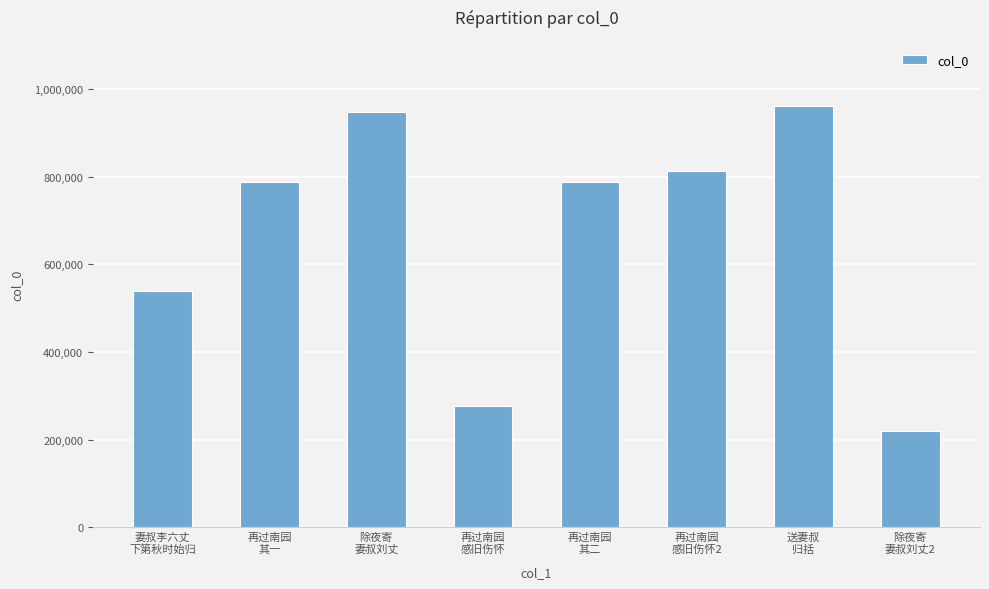

What is the minimum value shown in the chart?

218839